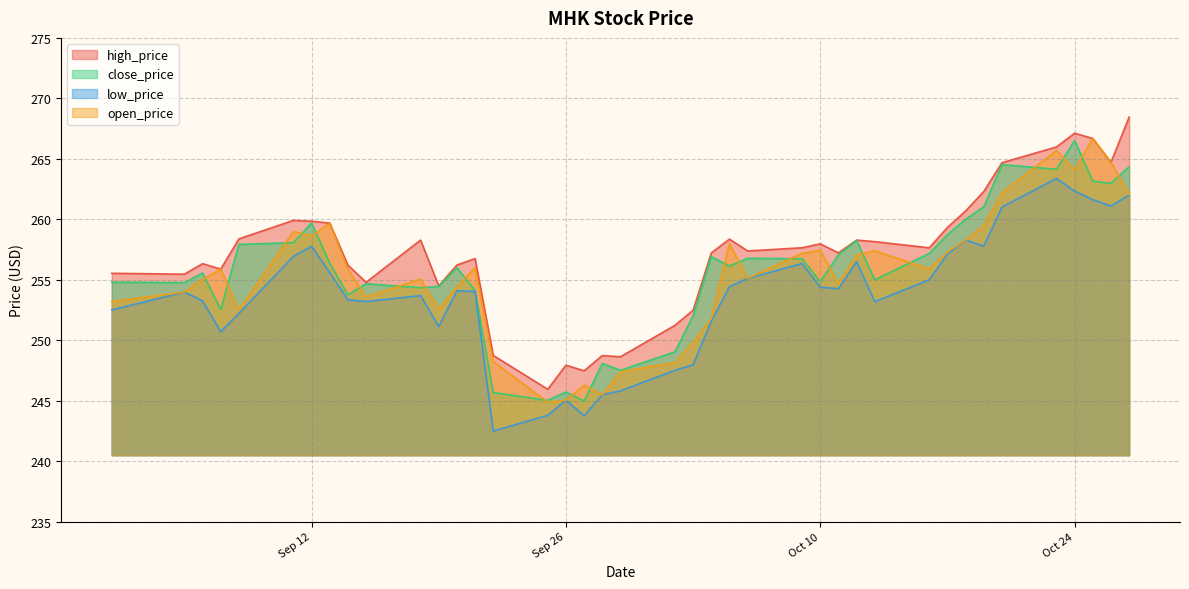

At which category does close_price reach its first local peak?

2017-09-06